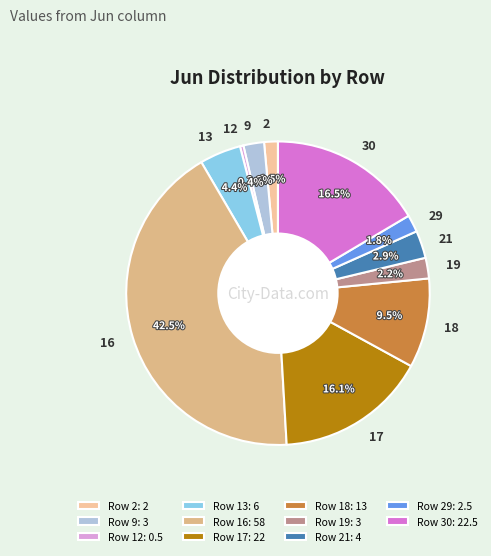

What is the largest slice in the pie chart?

16